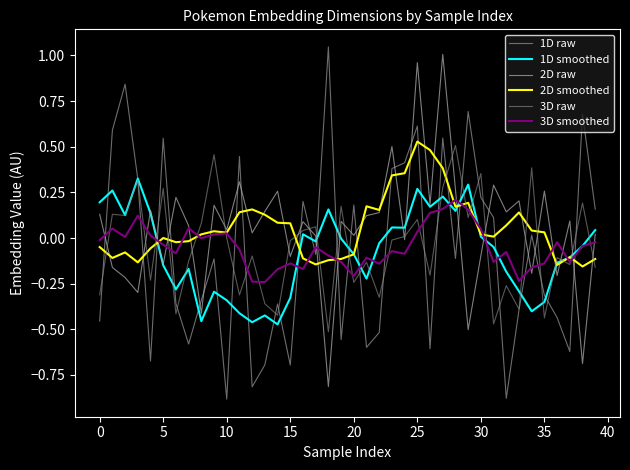

Does the chart display data point markers on the line(s)?

No